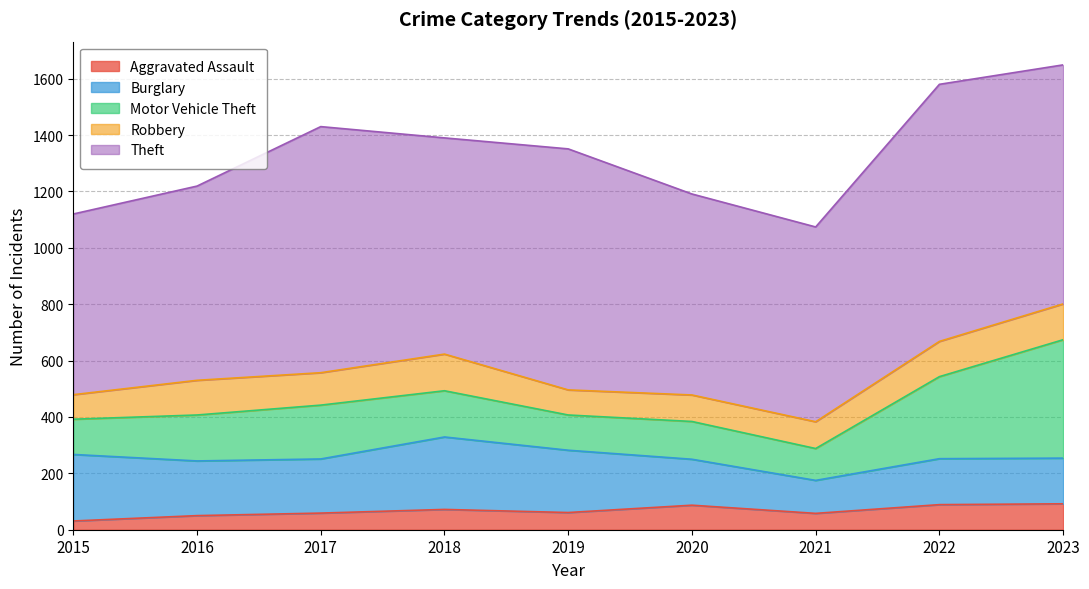

What is the difference between the Motor Vehicle Theft values at 2020 and 2016?

29